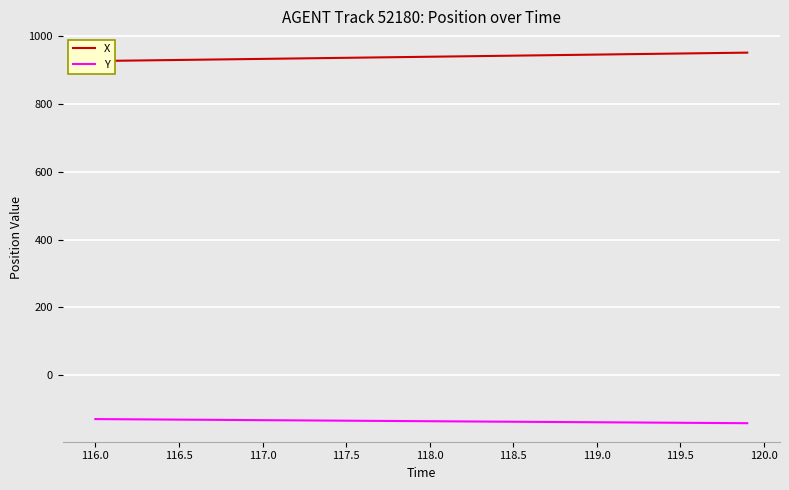

What is the minimum value for Y?

-142.1